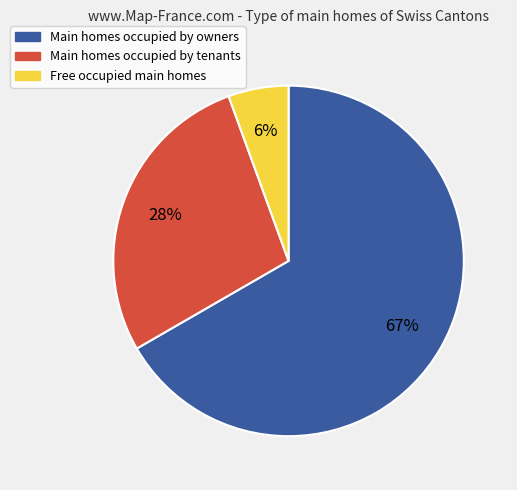

To the nearest percent, what is the average slice percentage?

33%